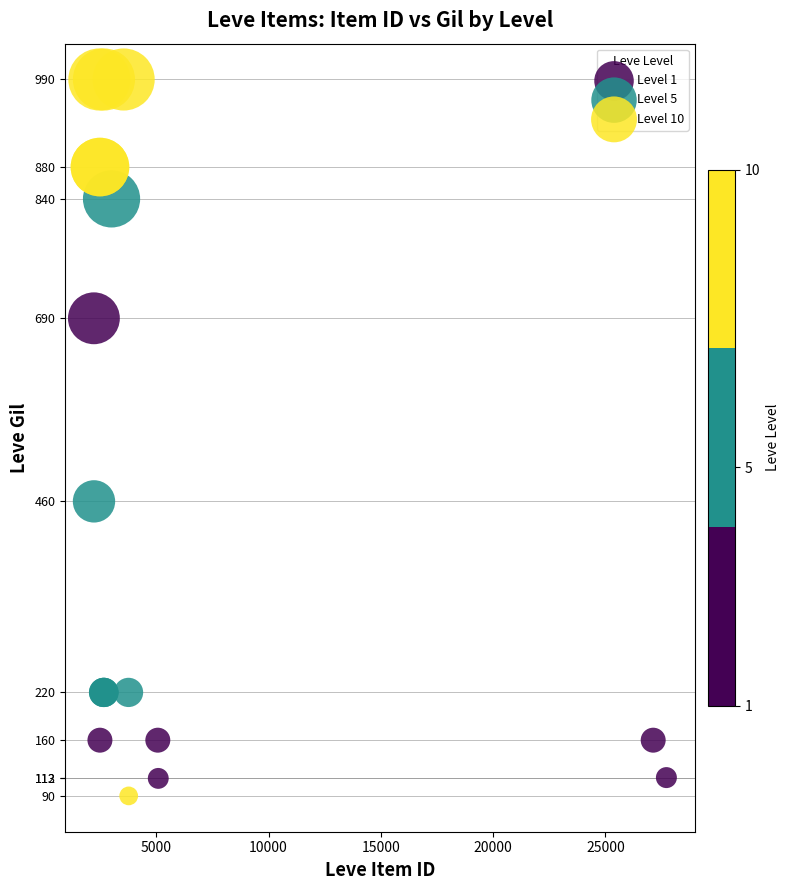

Which series contains the highest Y value?

Level 10